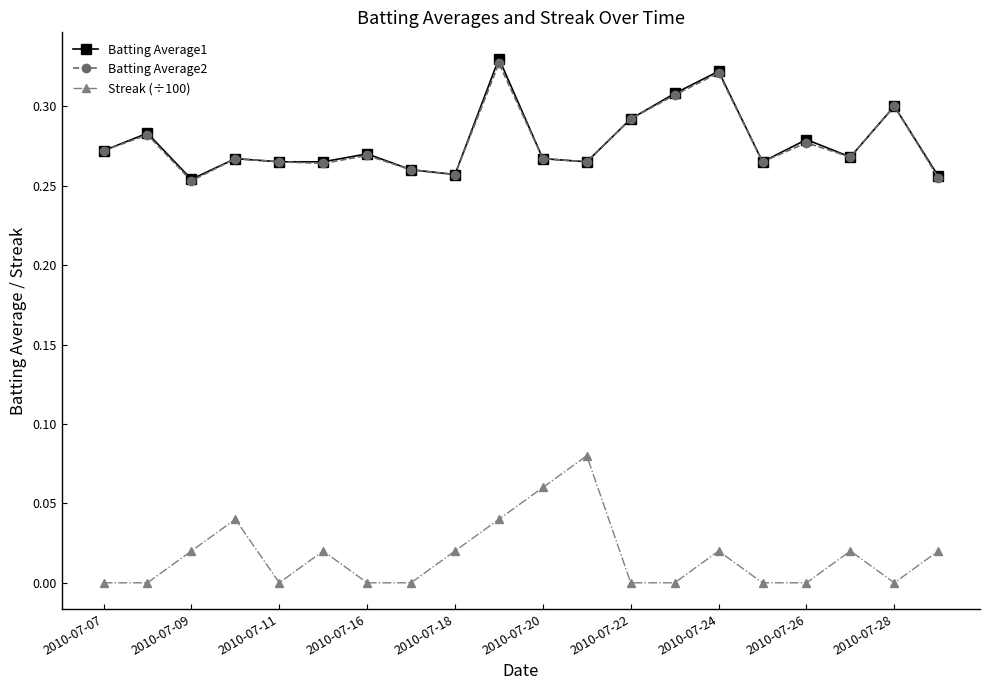

True or false: Batting Average2 and Streak (÷100) cross at least once.

False